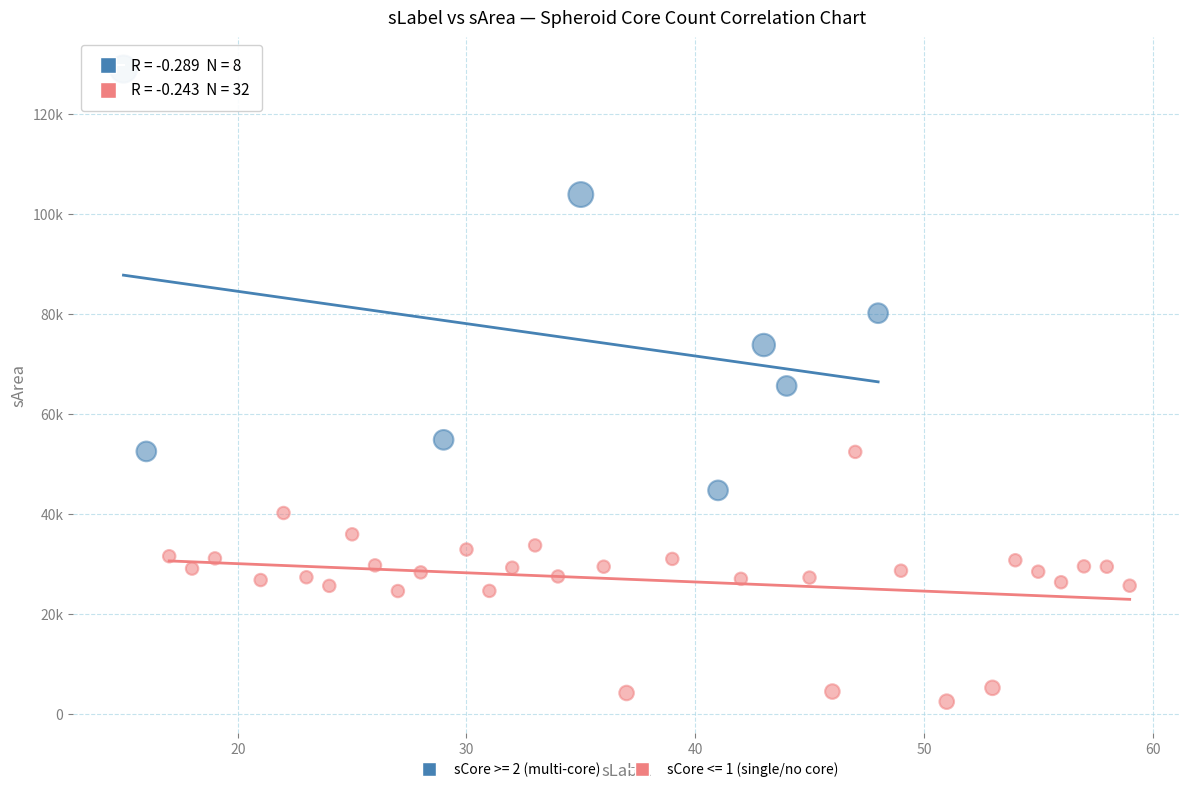

Which series has the widest spread of Y values?

sCore >= 2 (multi-core)